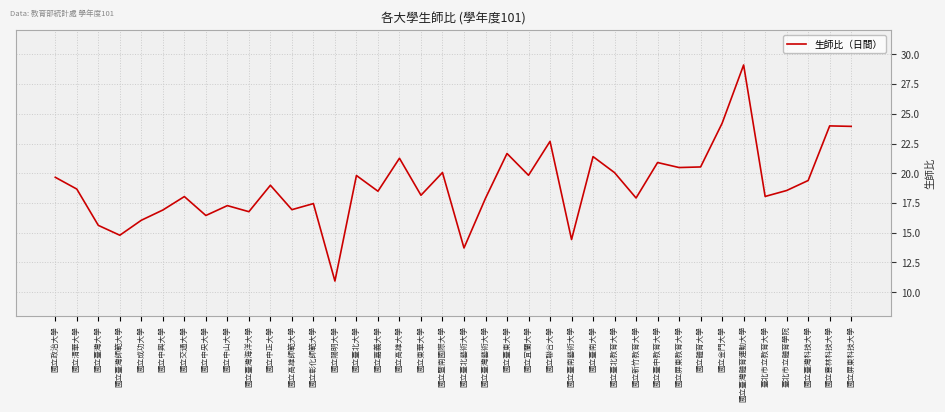

What is the approximate value at 國立臺北教育大學?

20.1